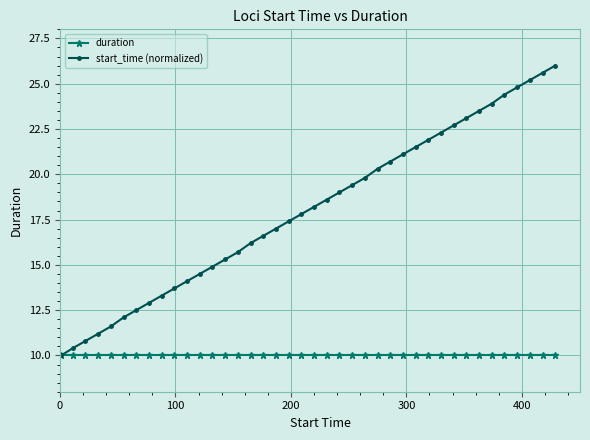

How many series are shown in this chart?

2